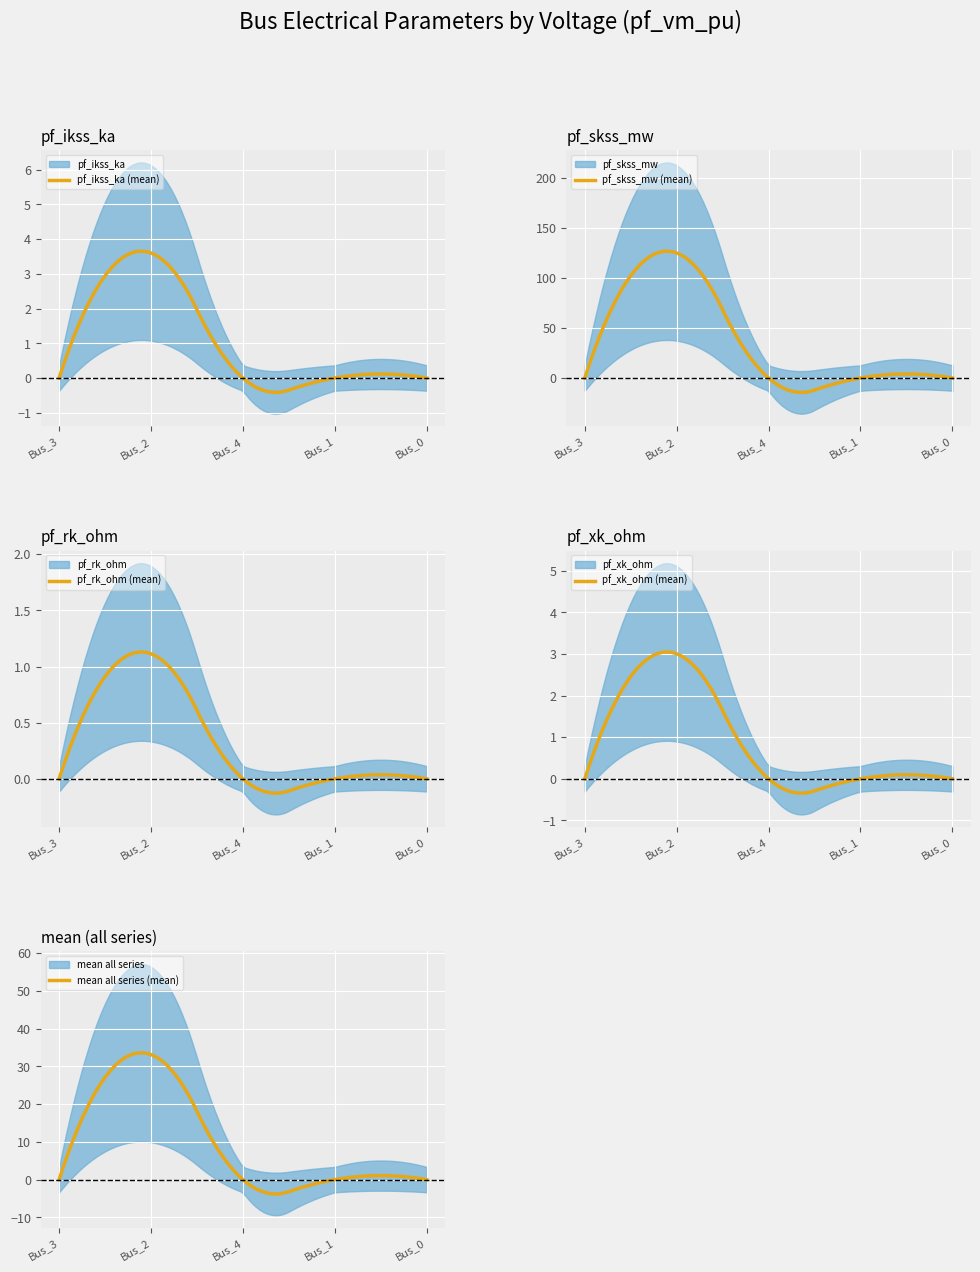

True or false: pf_skss_mw has more than 2 points higher than both neighbors.

False